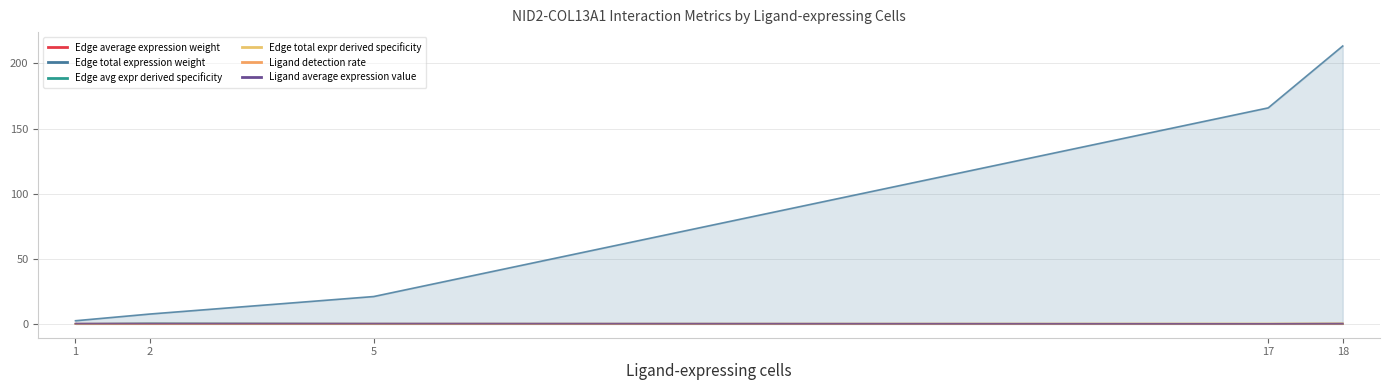

List the series in order of their peak value, highest first.

Edge total expression weight, Edge avg expr derived specificity, Edge total expr derived specificity, Ligand average expression value, Ligand detection rate, Edge average expression weight